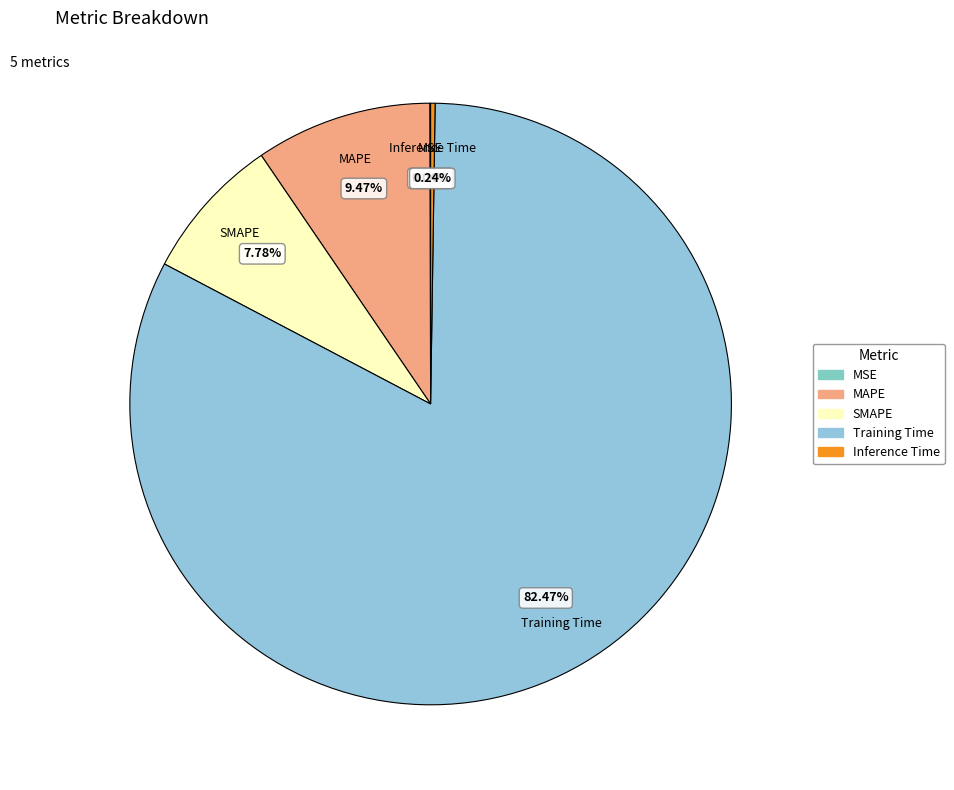

To the nearest percent, what is the average slice percentage?

20%